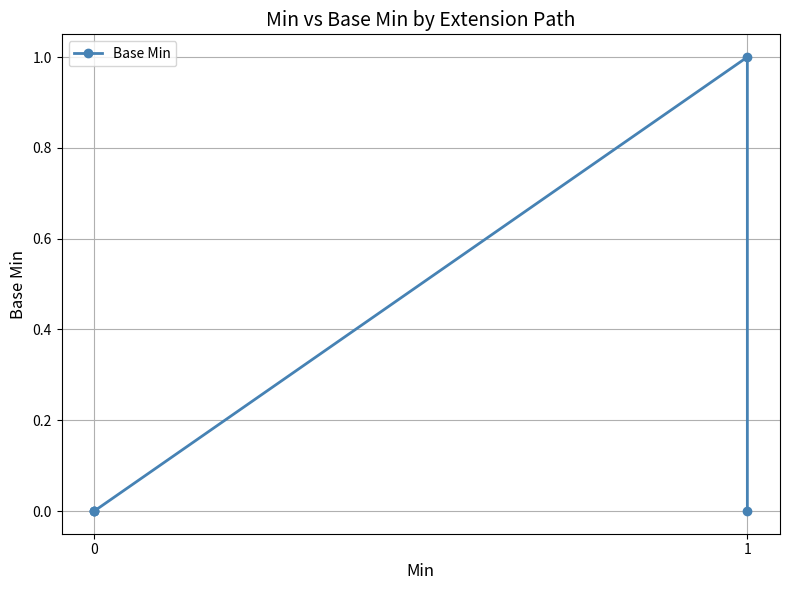

How many interior local peaks (higher than both neighbors) does the data have?

1